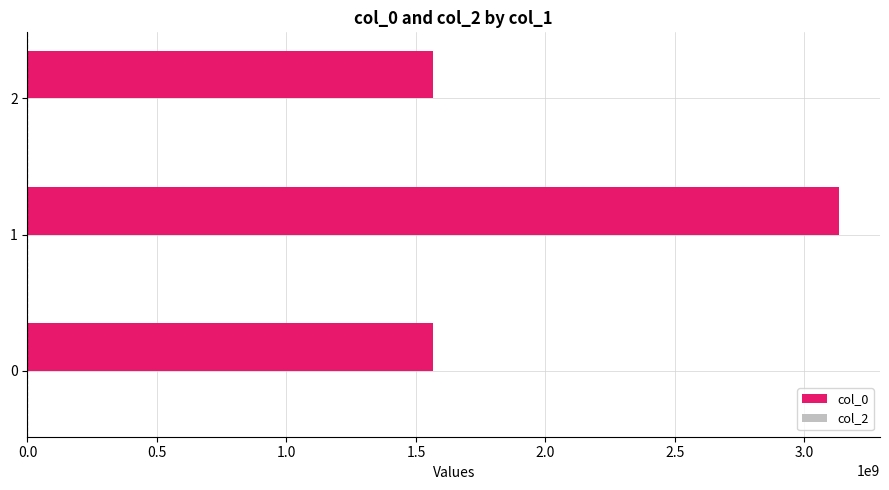

What is the difference between the maximum and minimum values?

1567804753